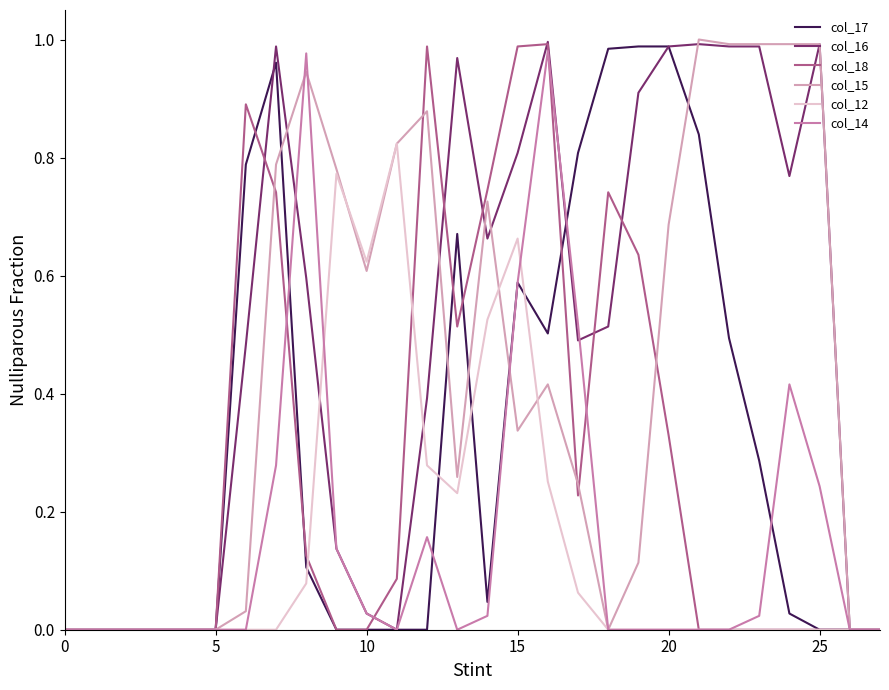

What are all the series names shown in the legend?

col_17, col_16, col_18, col_15, col_12, col_14